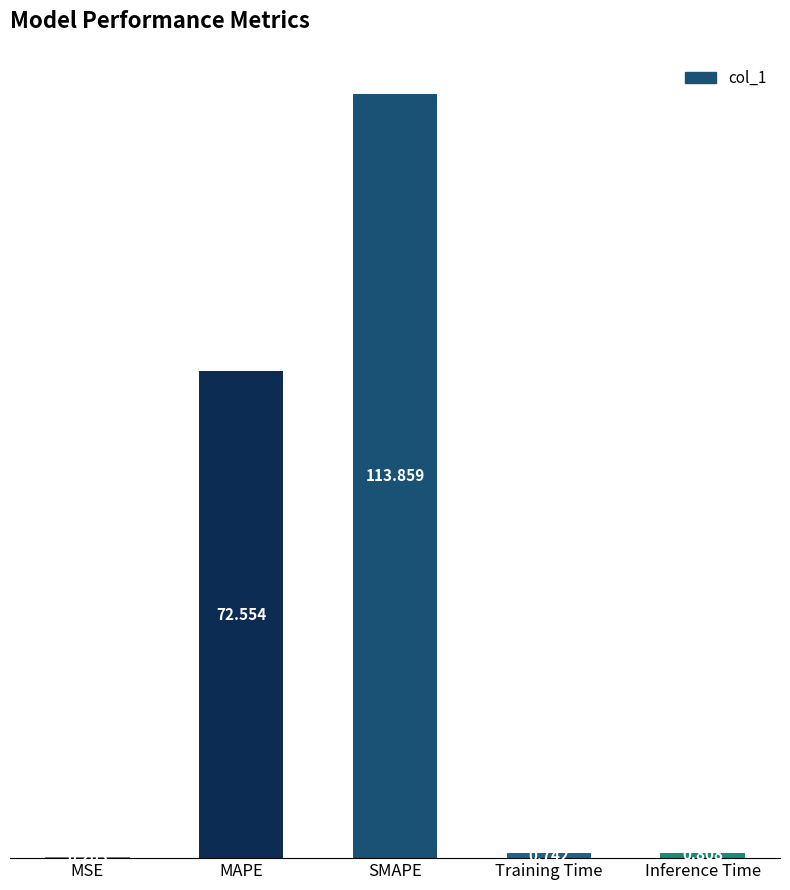

What is the change in value from Training Time to Inference Time?

+0.1